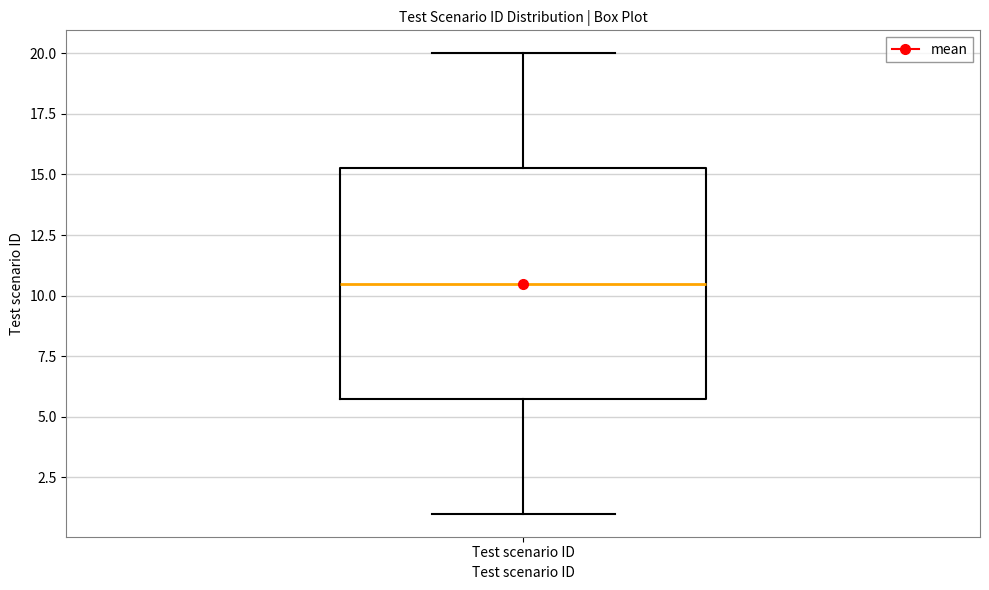

Read this box plot against the y-axis: the position of the median line, the range covered by the box, and the ends of both whiskers. The values are not printed on the chart, so give them approximately, as read against the axis.

median 10.5, box 6.0 to 15.5, whiskers 1.0 to 20.0